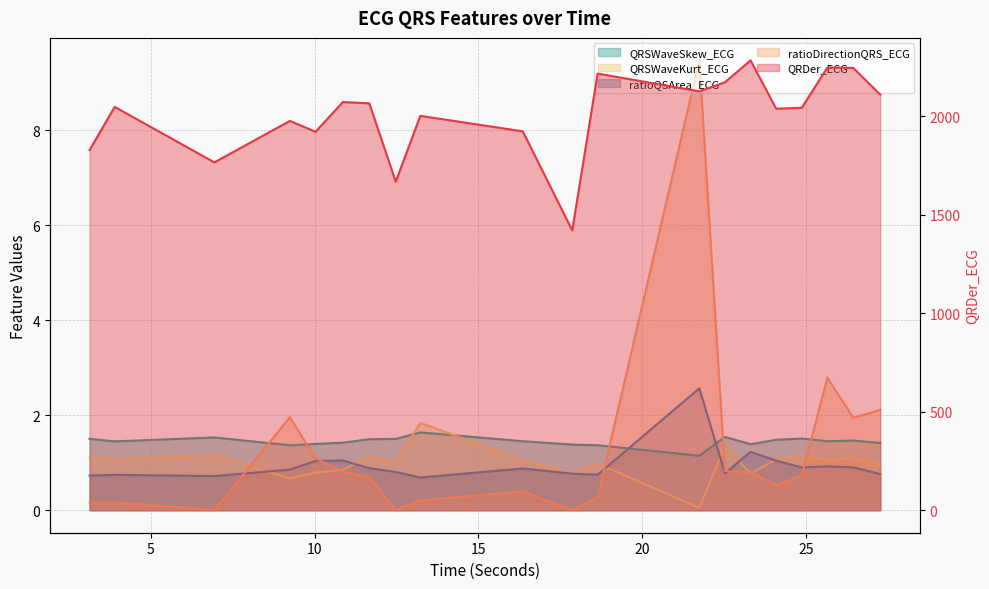

At 24.078125, list the series in order from largest to smallest.

QRDer_ECG, QRSWaveSkew_ECG, QRSWaveKurt_ECG, ratioQSArea_ECG, ratioDirectionQRS_ECG